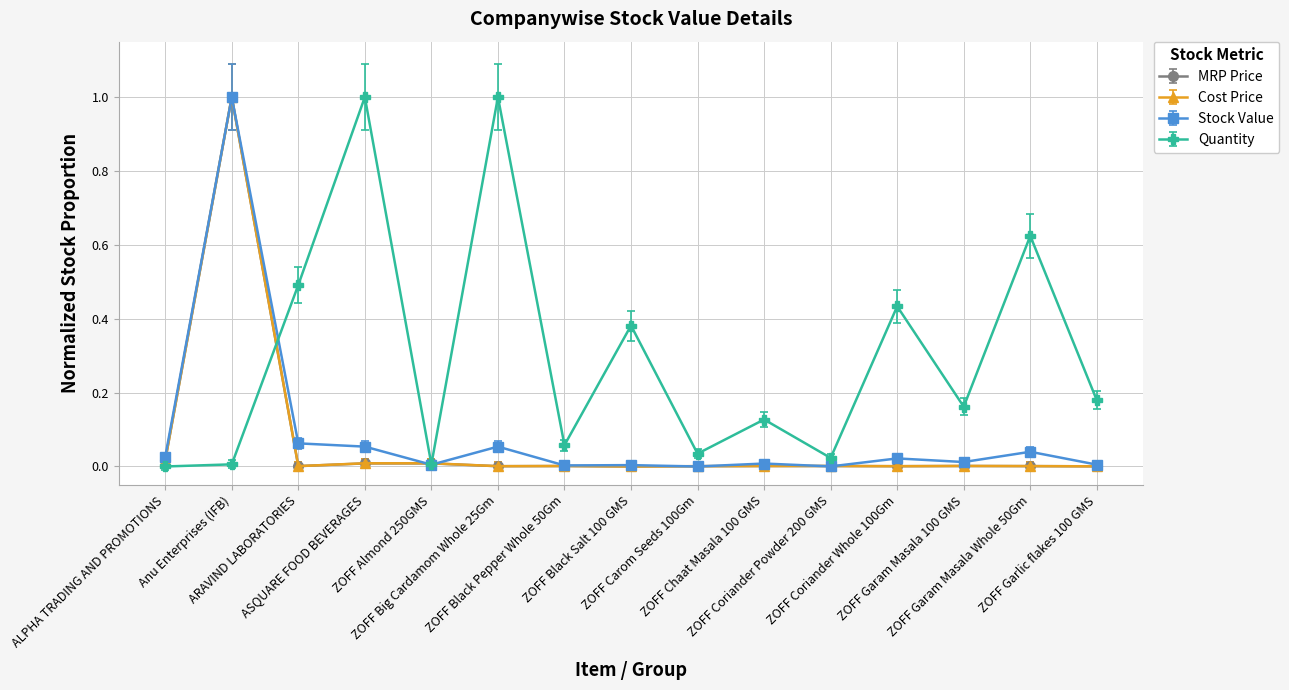

Count the number of data series in this chart.

4